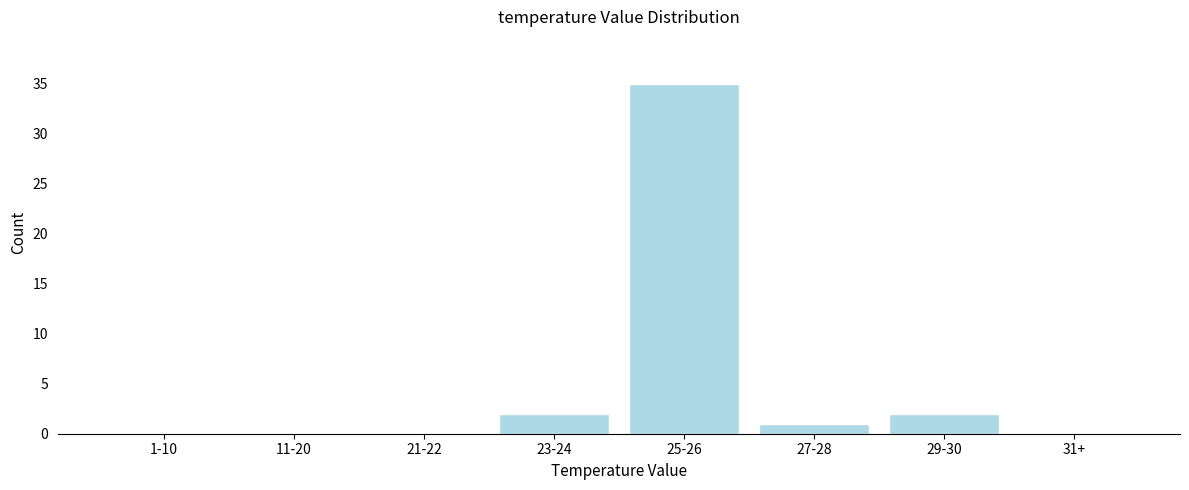

Reading left to right, transcribe all the data shown in this chart.

1-10=0	11-20=0	21-22=0	23-24=2	25-26=35	27-28=1	29-30=2	31+=0